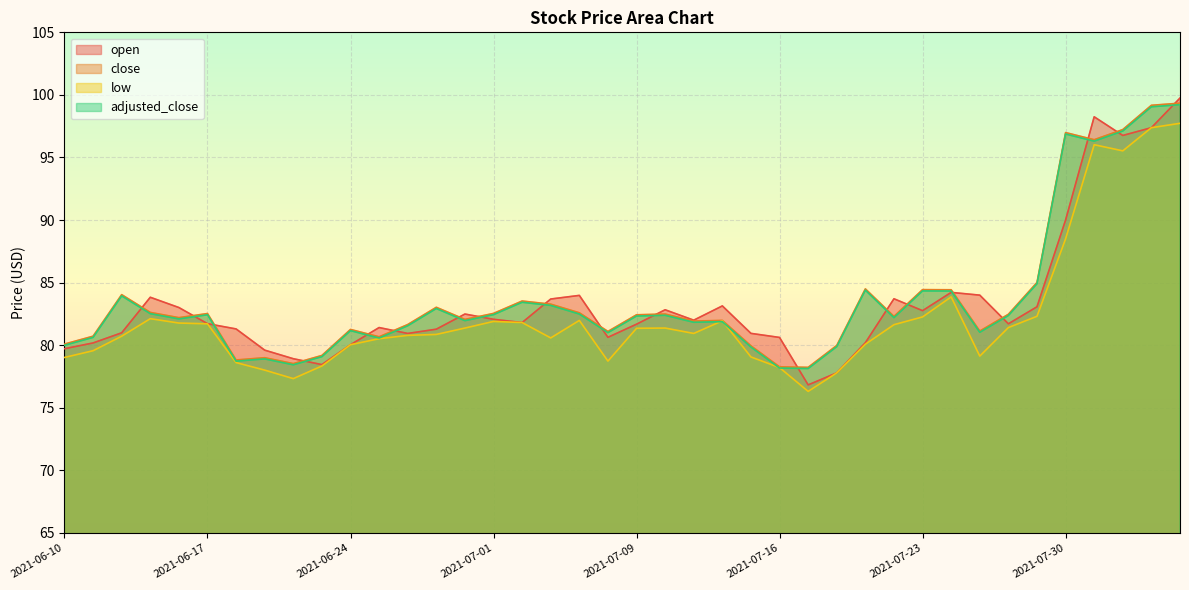

True or false: close has a value of 26.9 at 2021-07-23.

False